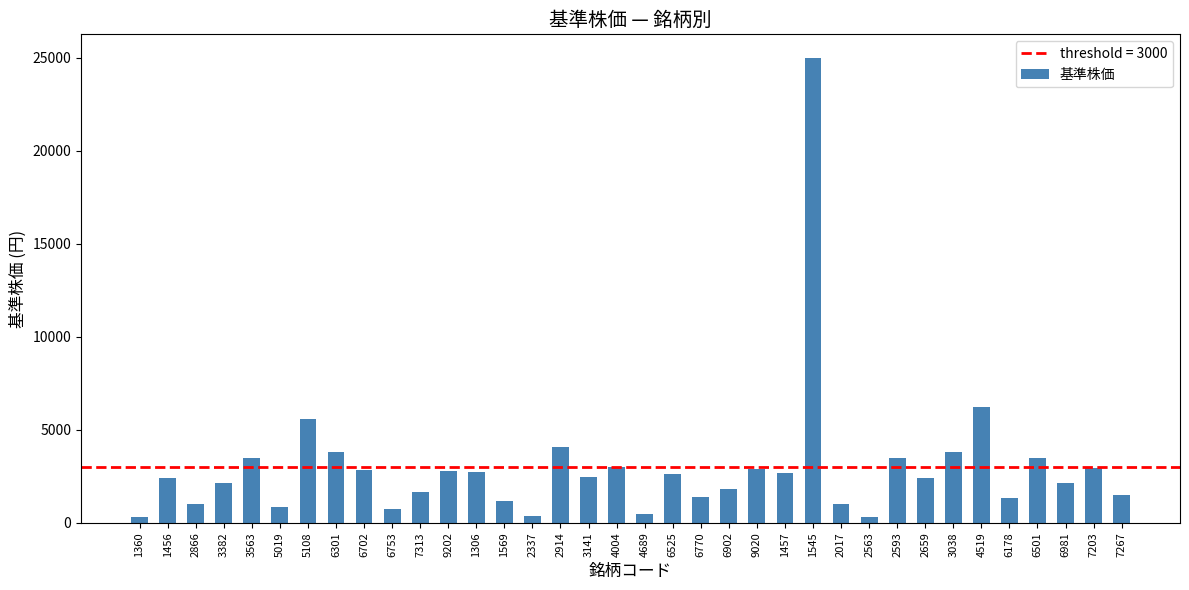

What position from the right is 2337?

22